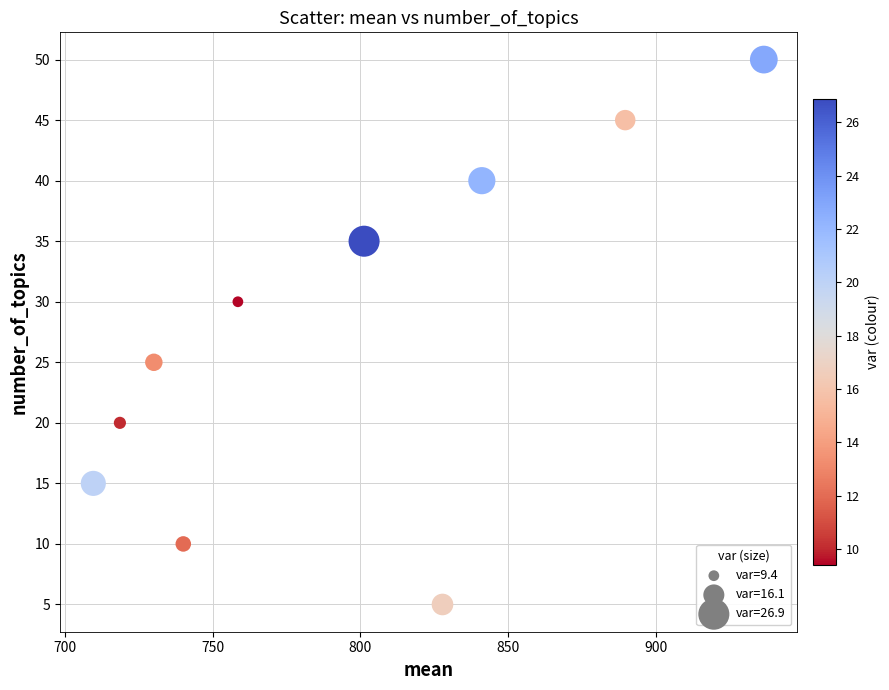

What is the range of Y values (max minus min)?

45